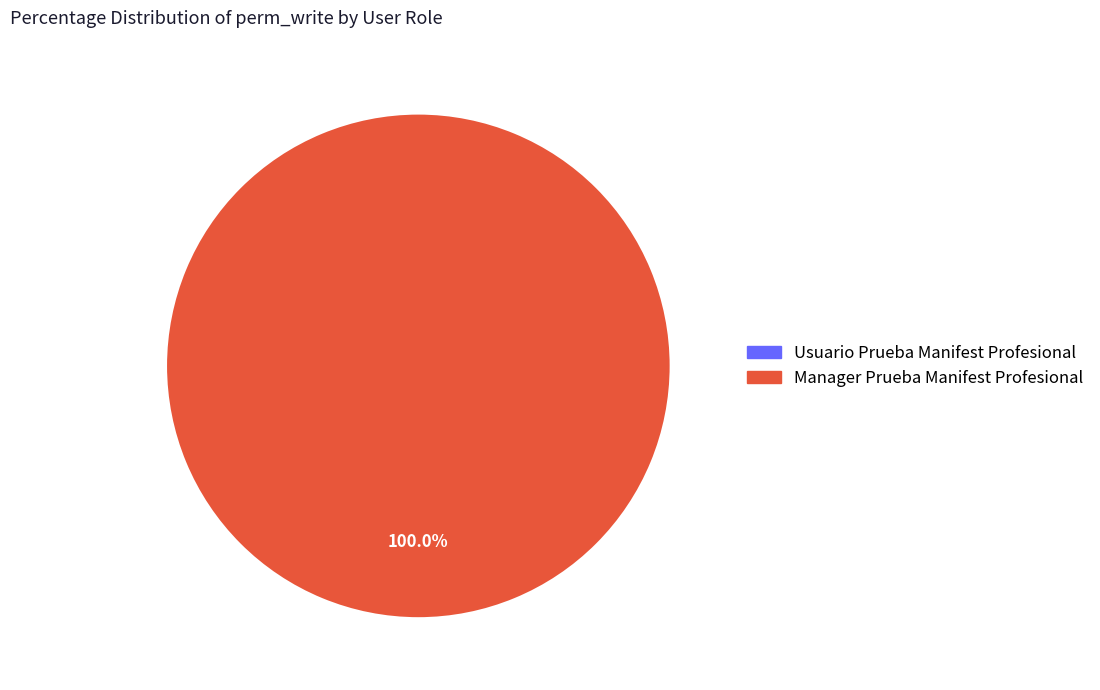

Is it true that Usuario Prueba Manifest Profesional is 0% of the pie?

True